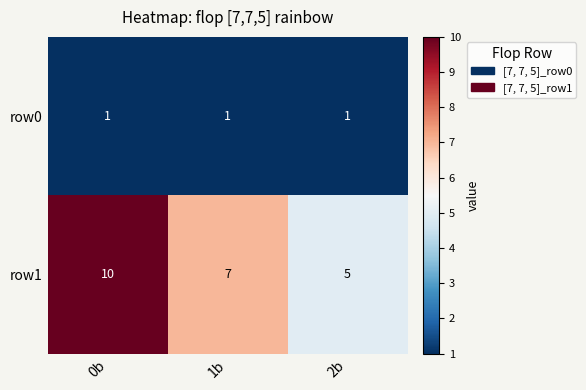

Which category has the highest value in the row1 series?

0b